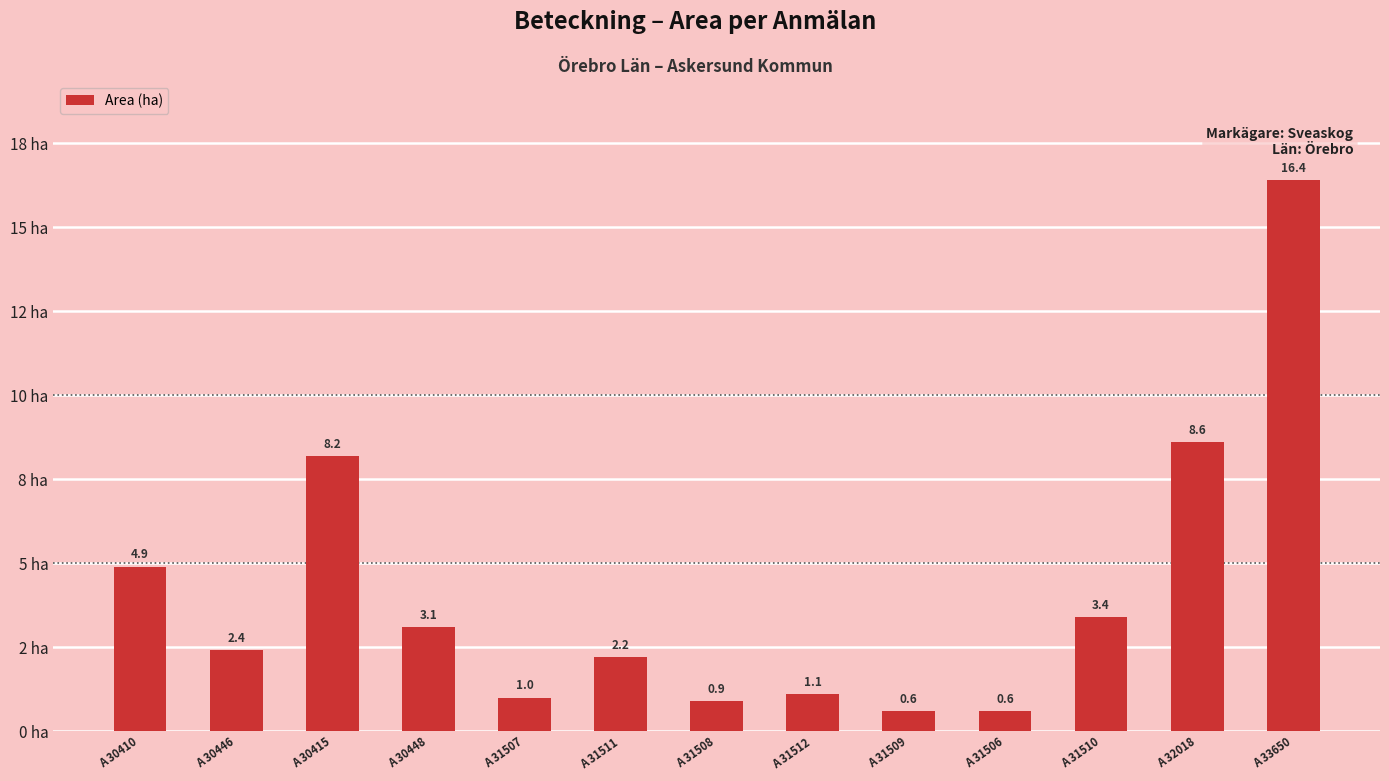

What is the greatest value displayed?

16.4